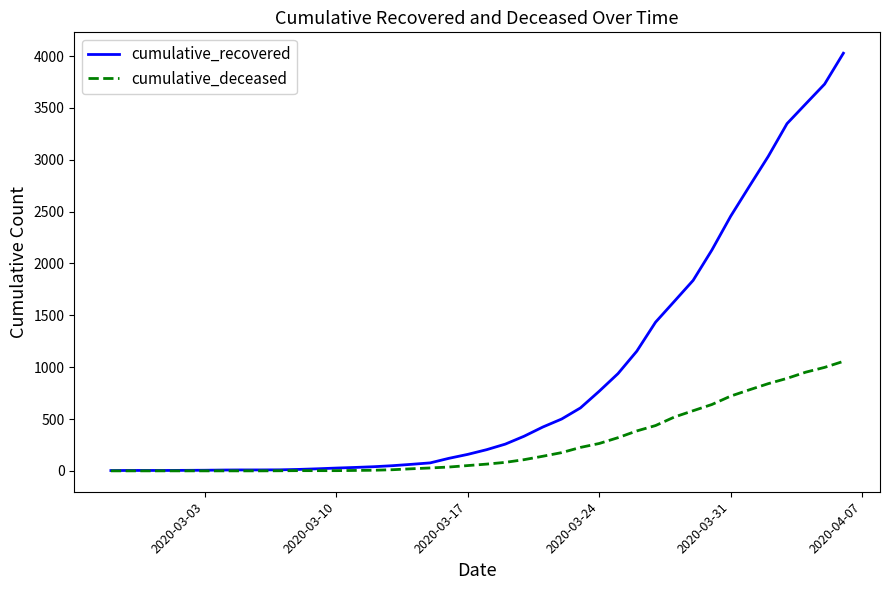

List the series in order of their peak value, highest first.

cumulative_recovered, cumulative_deceased